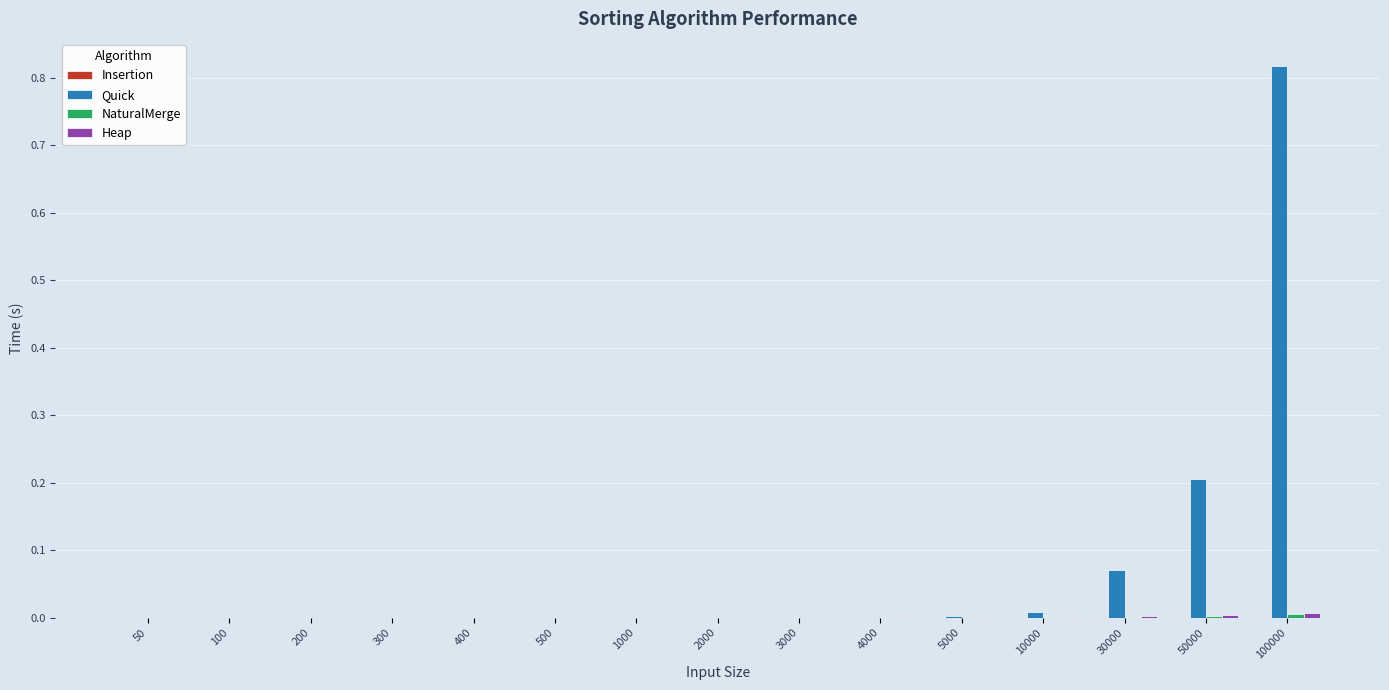

Which category has the highest value in the Quick series?

100000